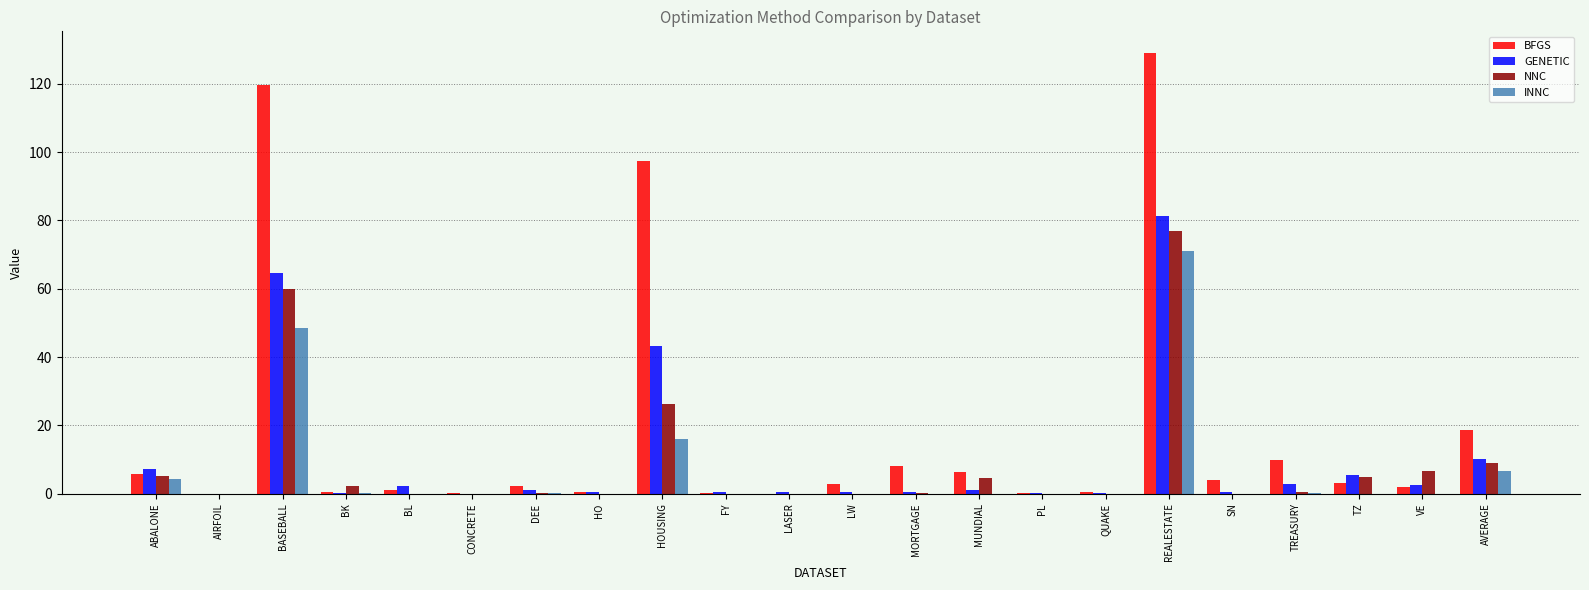

Where is INNC nearest to the value 35?

BASEBALL